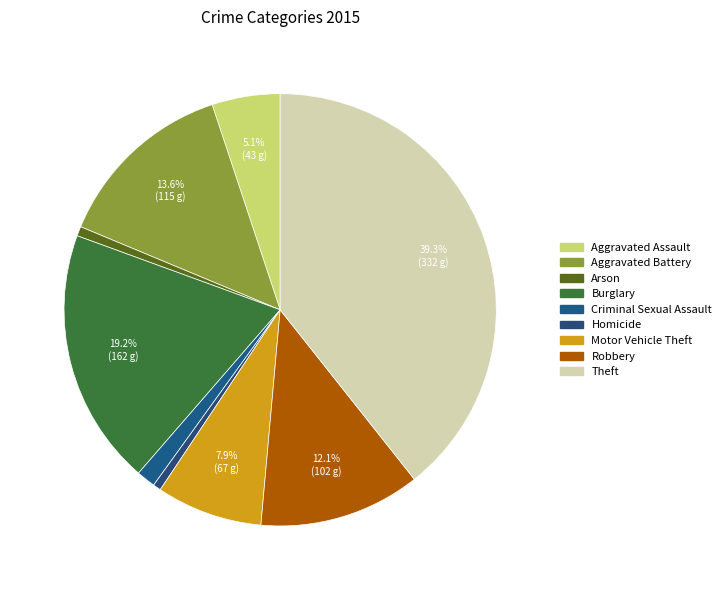

Which has a higher value, Arson or Homicide?

Arson